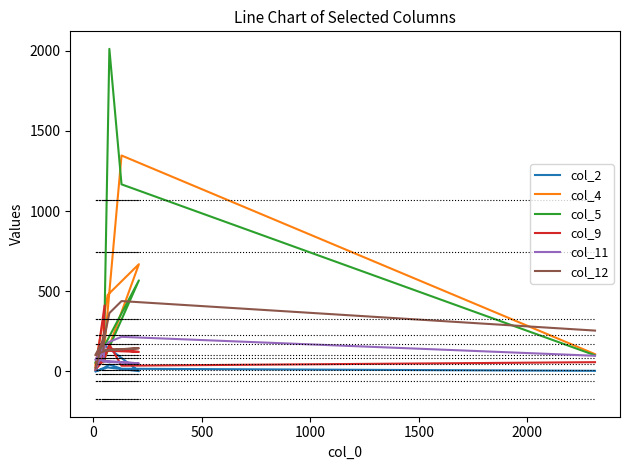

How many intersections are there between col_9 and col_11?

1